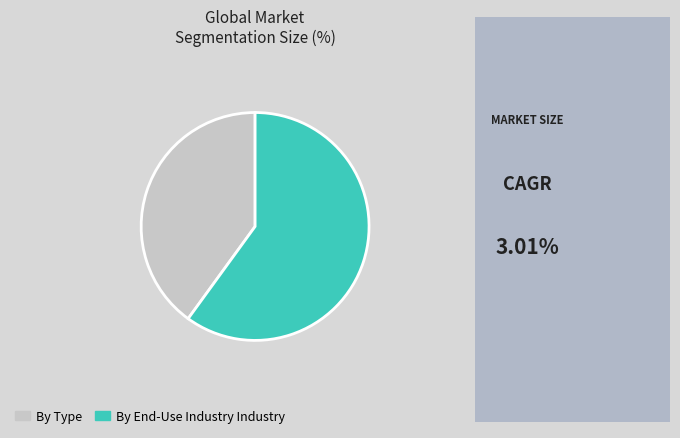

Is the sum of By Type and By End-Use Industry Industry greater than half?

Yes